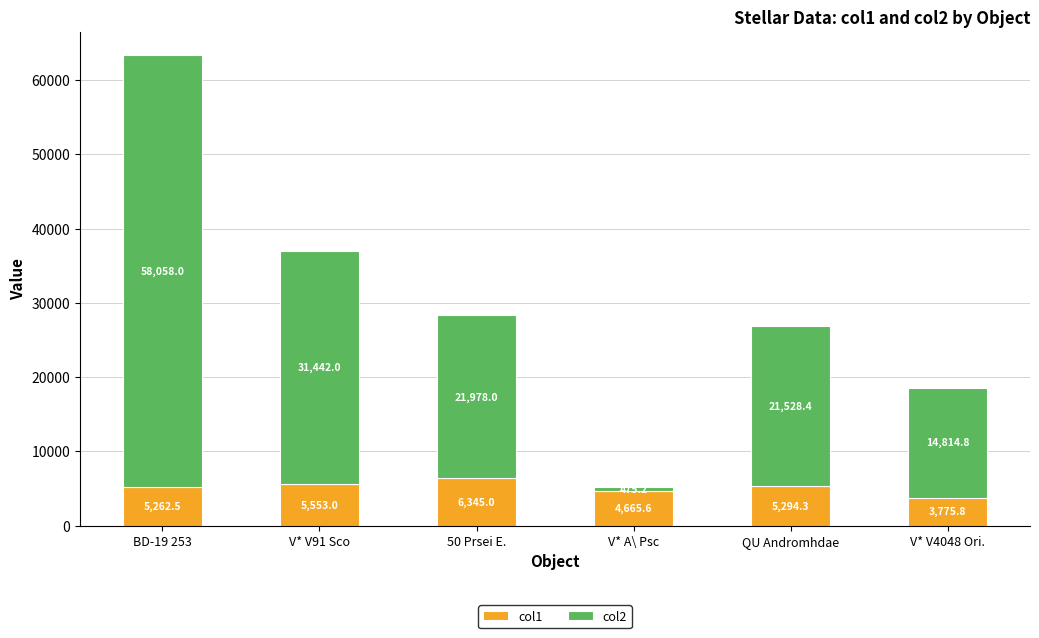

List the labels in order of col1 value, smallest first.

V* V4048 Ori., V* A\ Psc, BD-19 253, QU Andromhdae, V* V91 Sco, 50 Prsei E.